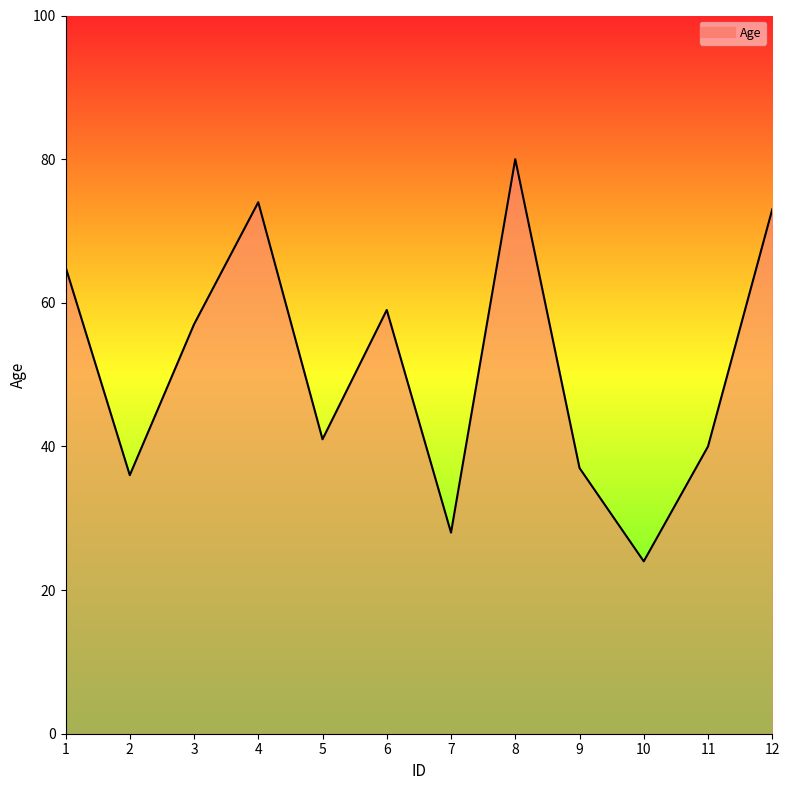

Approximately how many times larger is the value at 1 compared to 6?

1.1